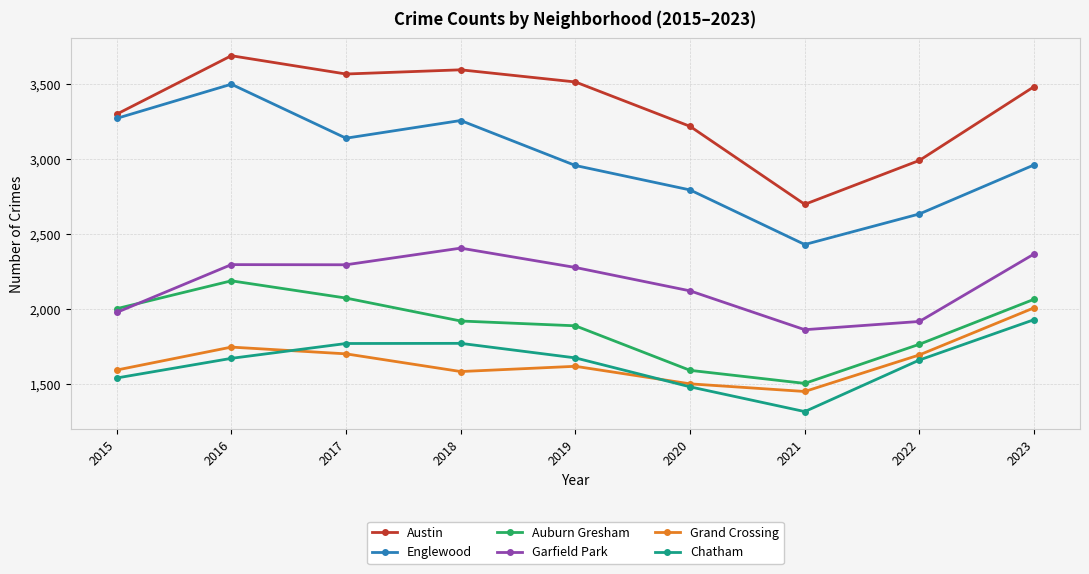

What is the value of the Chatham point at the 3rd from the left?

1769